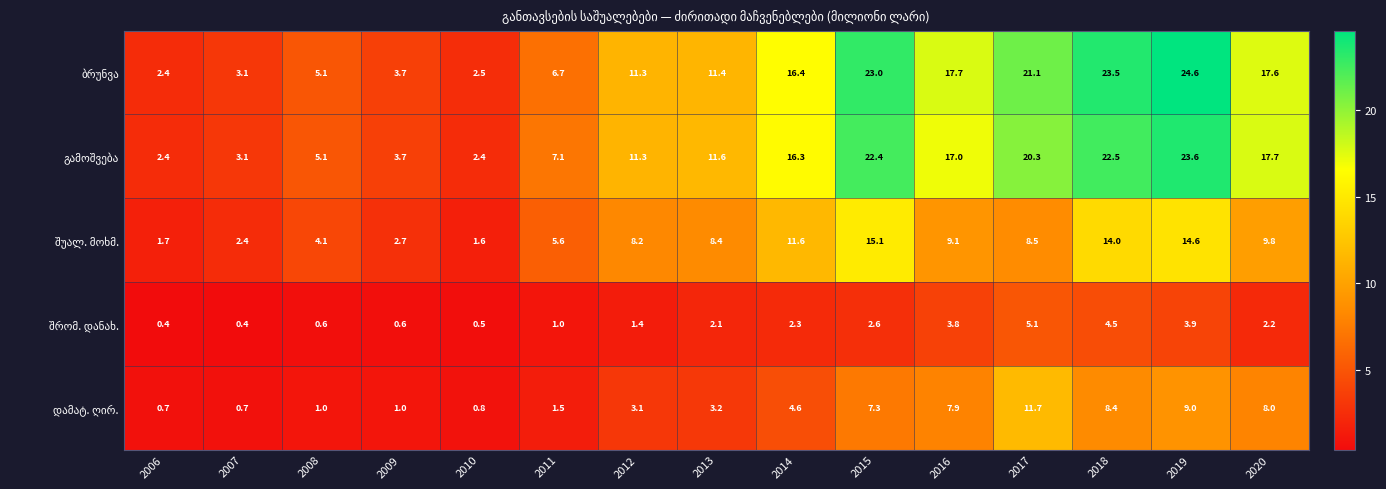

At which category is the sum across all series the highest?

2019